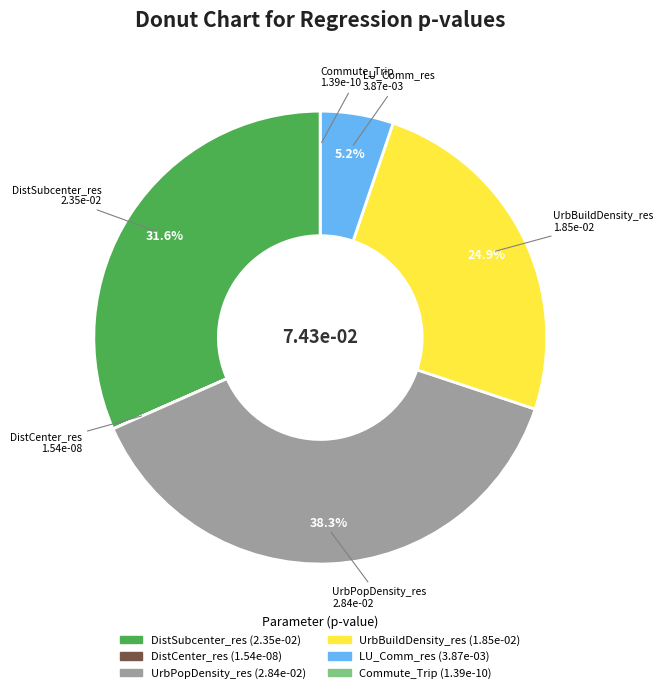

Does any single category account for the majority?

No